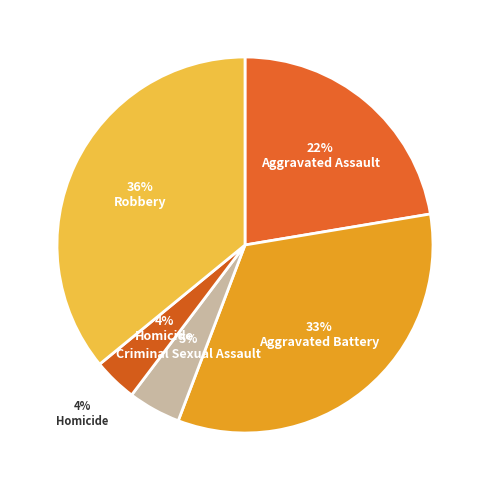

To the nearest percent, what is the difference between the largest and smallest slice percentages?

32%